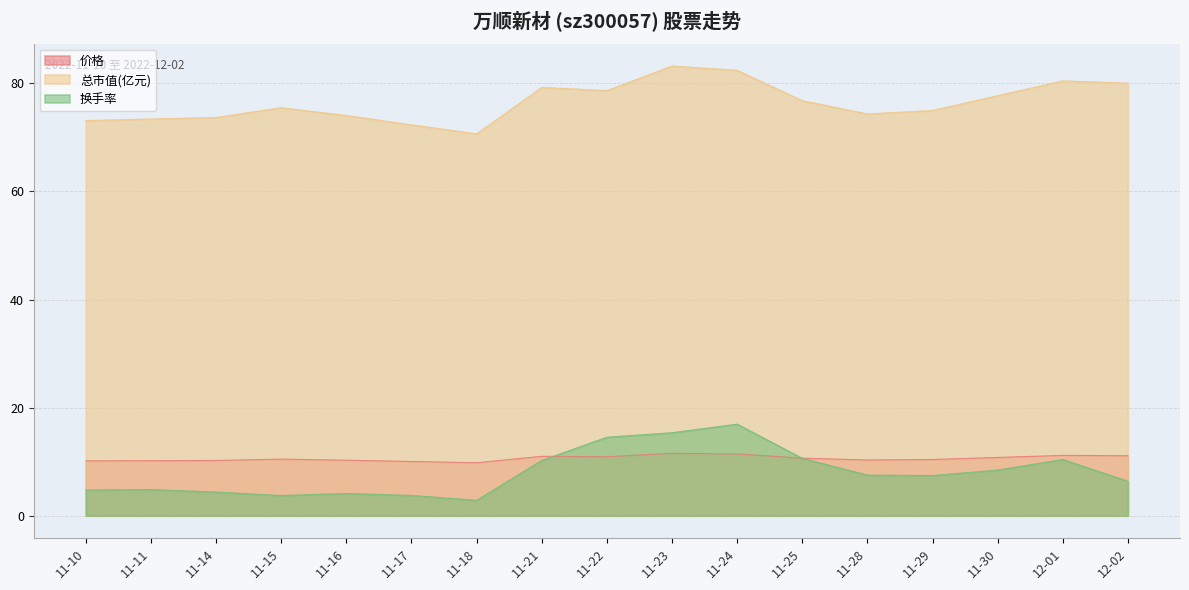

After their last crossing, which series has the higher values: 换手率 or 价格?

价格